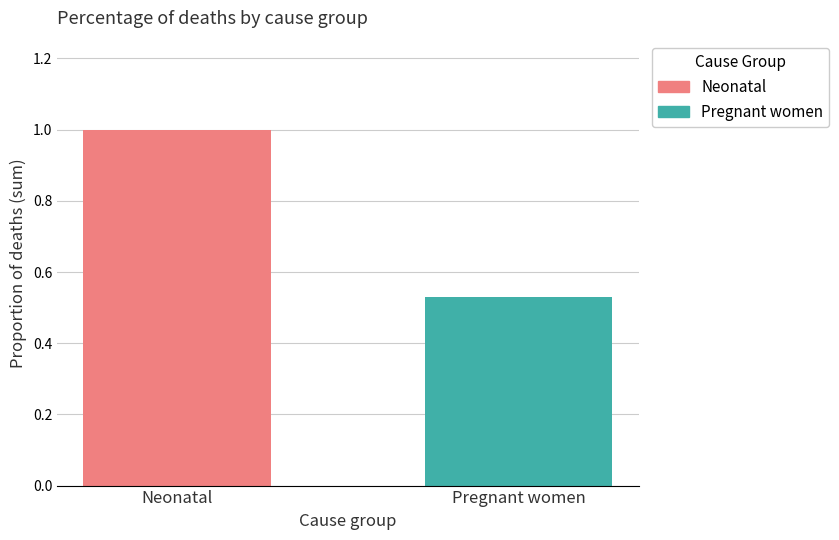

What is the minimum value for Neonatal?

1.0